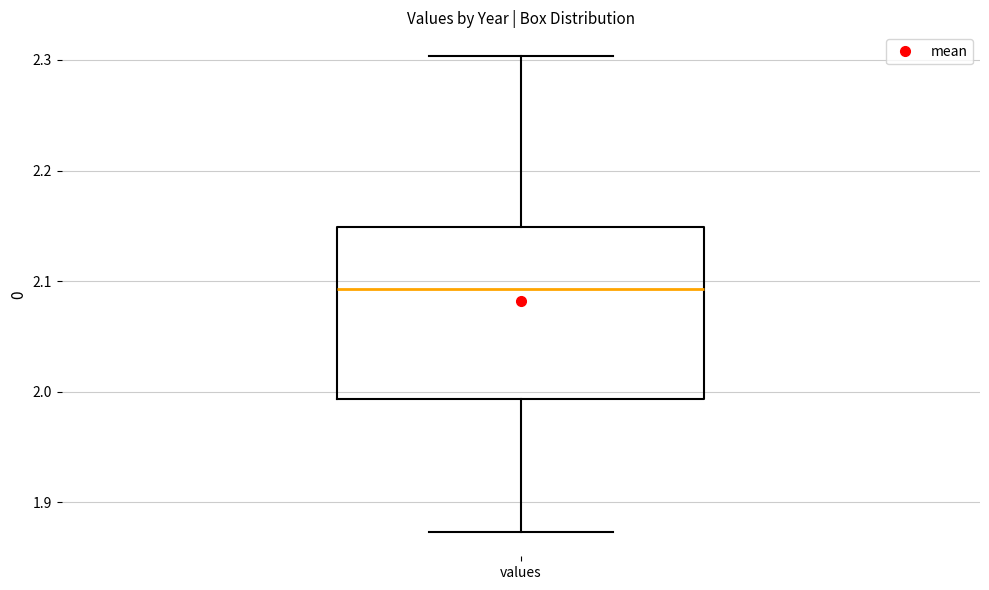

Where is the lower edge of the box for values on the y-axis? The values are not printed on the chart, so give them approximately, as read against the axis.

1.99